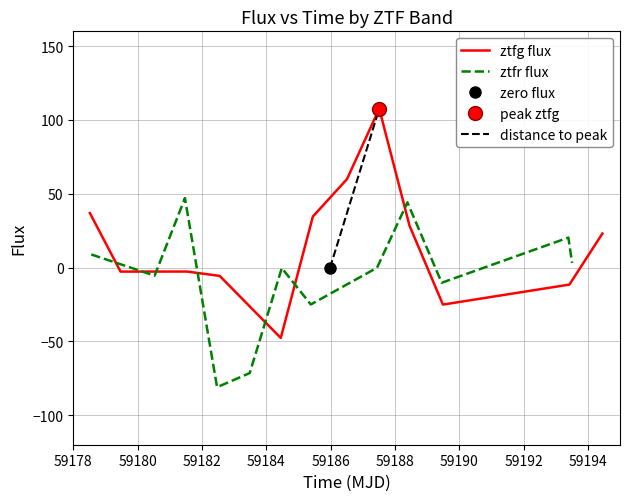

What is the maximum value for ztfg flux?

107.6